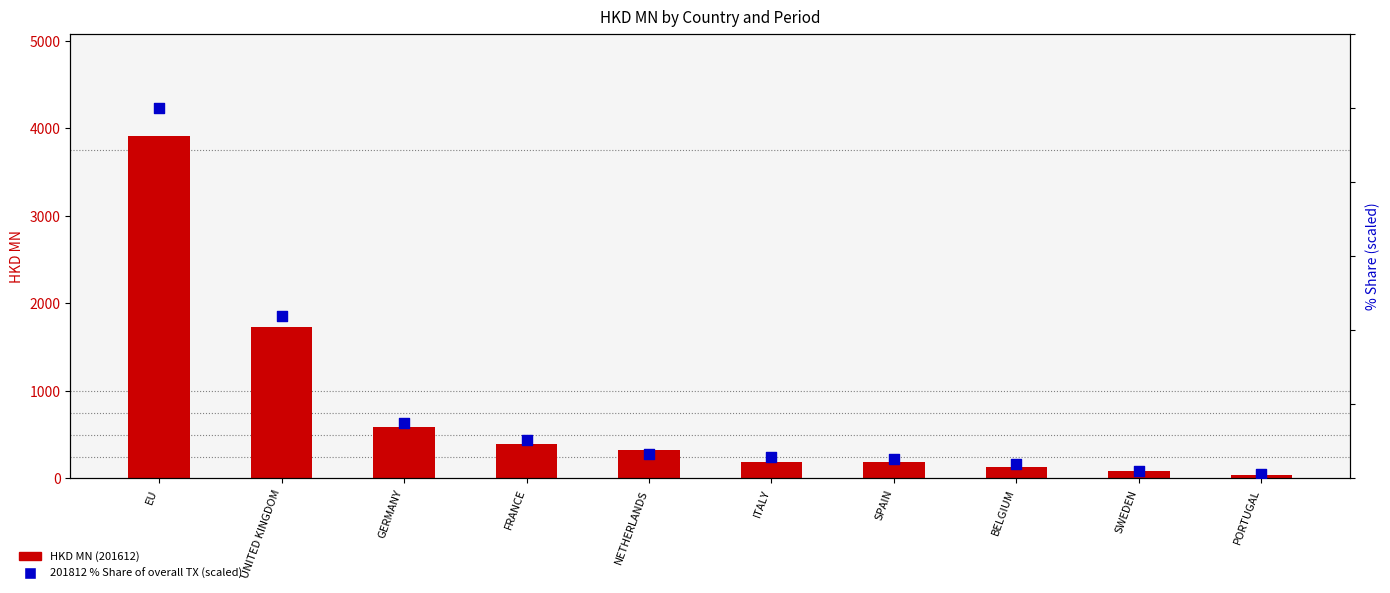

Which series has the widest spread of Y values?

201612 (HKD MN)